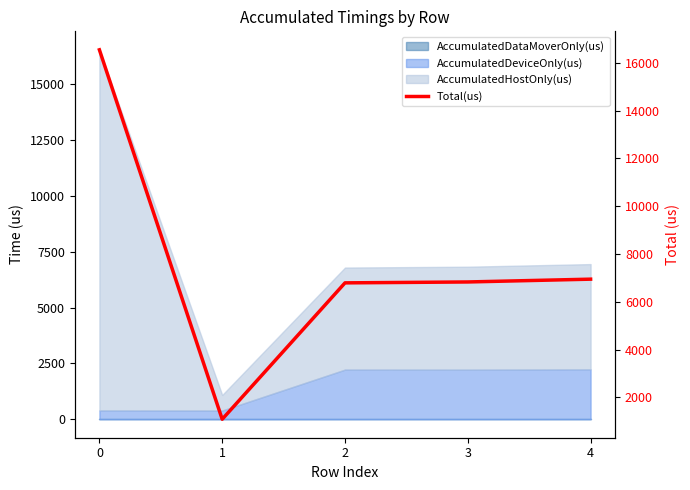

True or false: the data shows 16541 at 0.

True